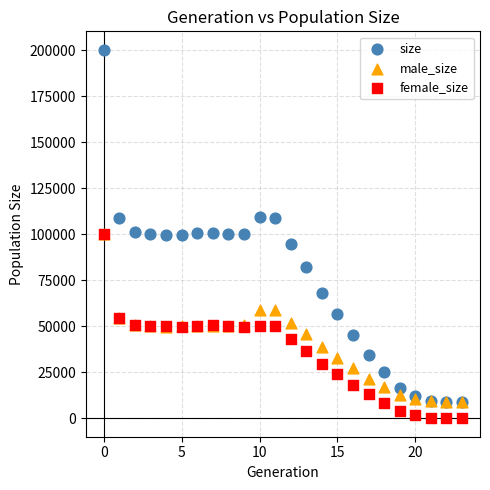

What are all the series names shown in the legend?

size, male_size, female_size